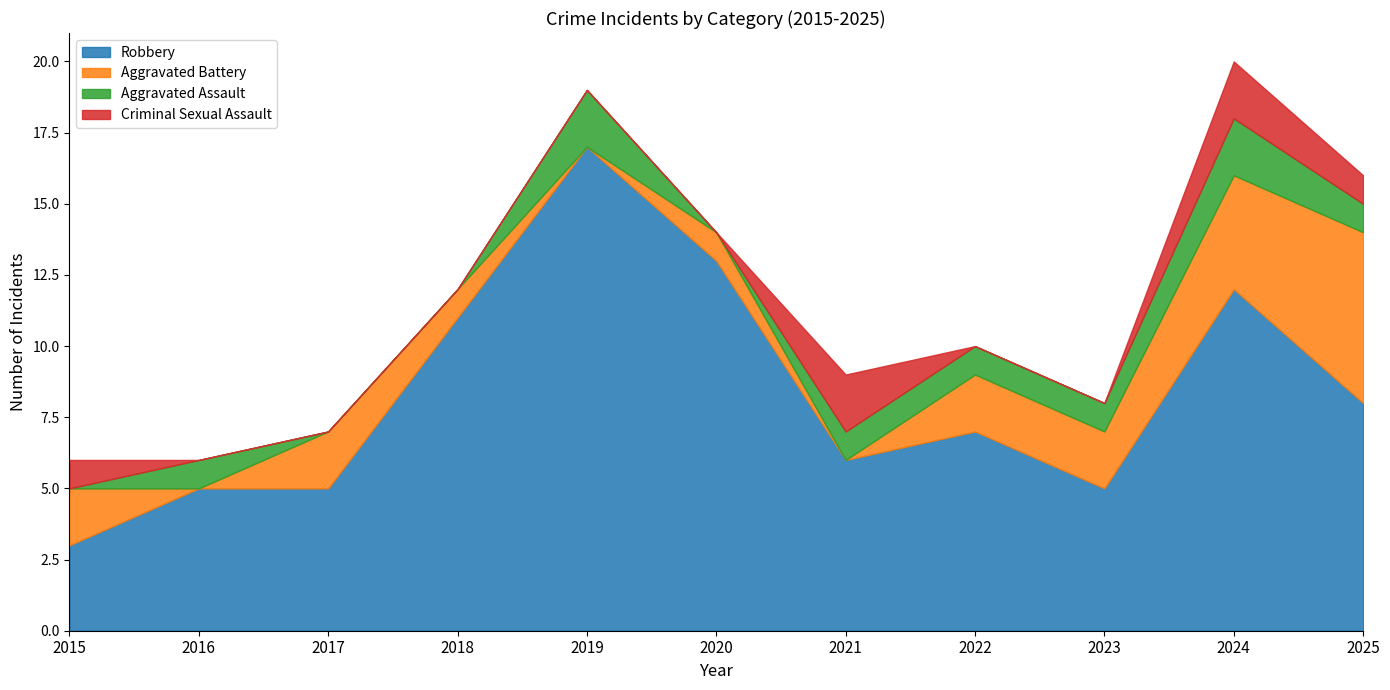

True or false: Criminal Sexual Assault has more than 0 points higher than both neighbors.

True